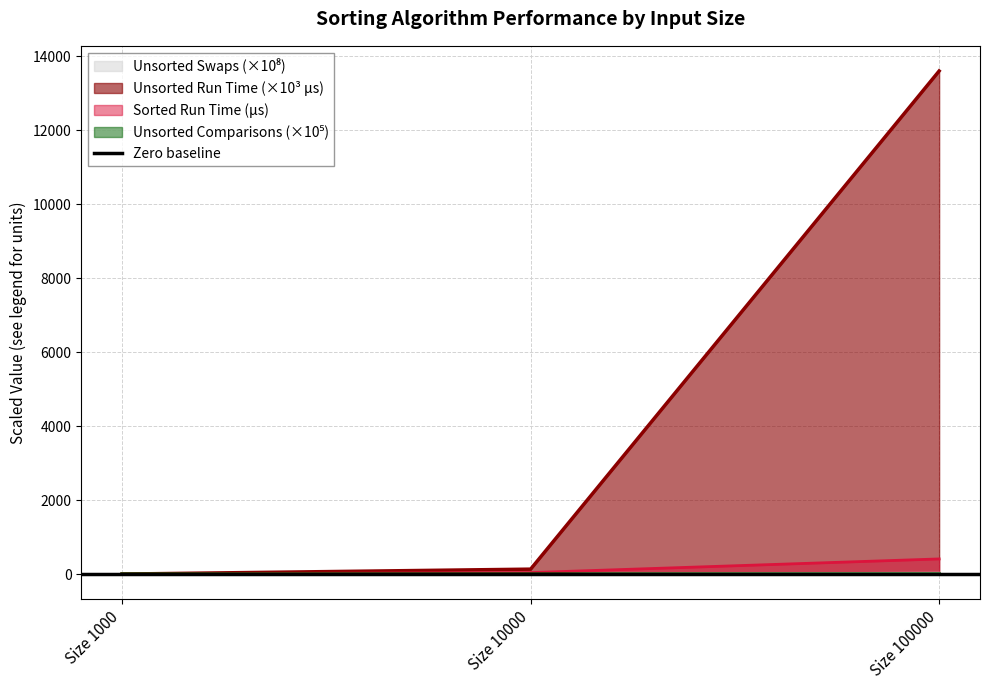

What is the difference between the Unsorted Run Time values at Size 100000 and Size 10000?

13471.1